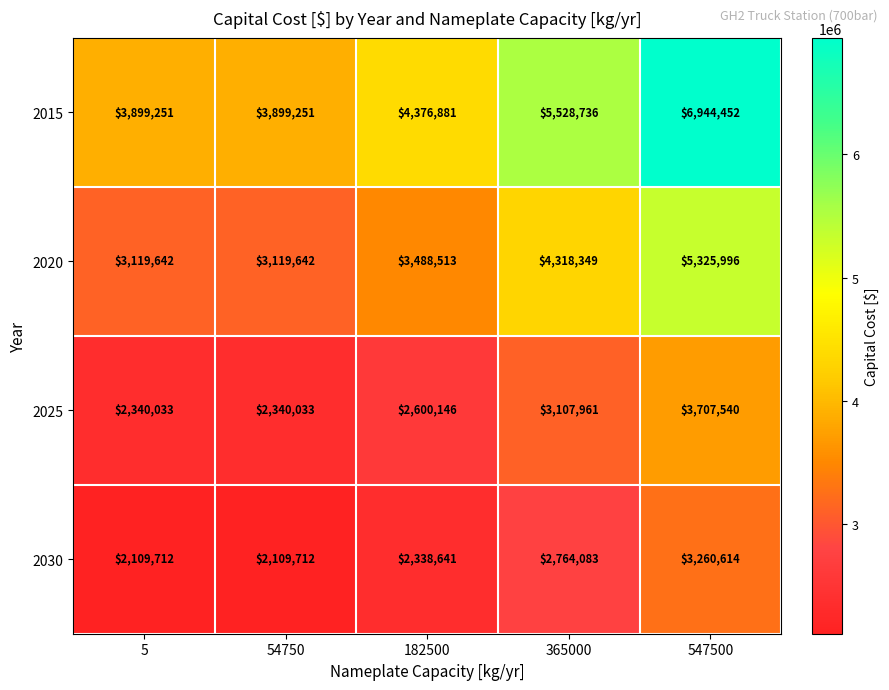

Count the number of data series in this chart.

4